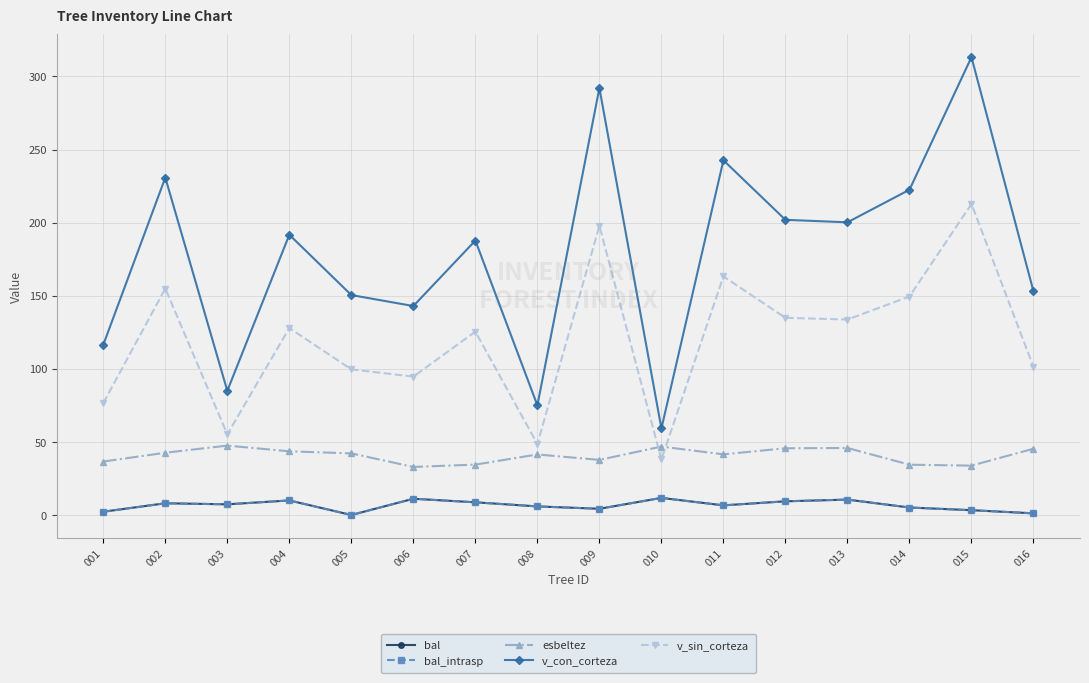

Is this an area chart (filled region under the line)?

No